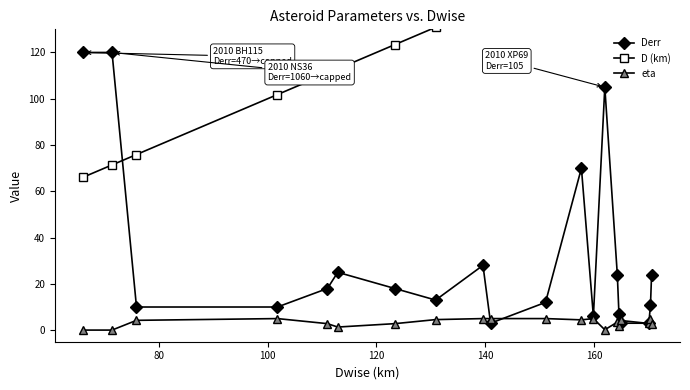

What is the highest value of the Derr series?

120.0